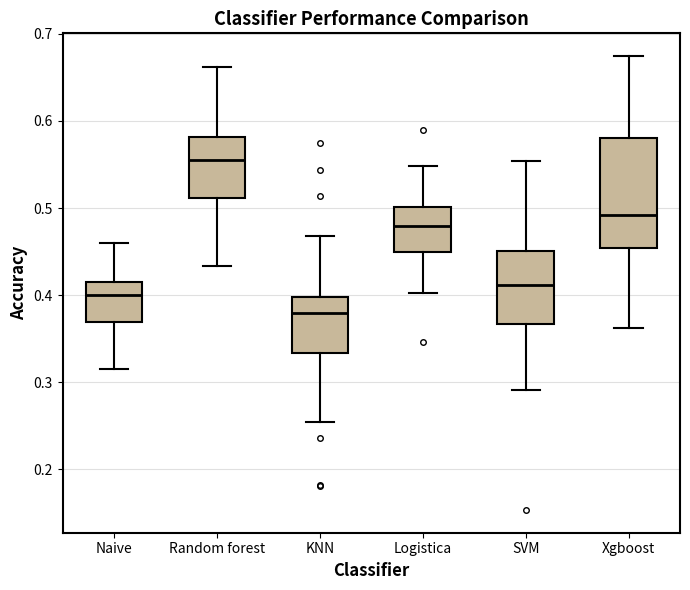

Where is the upper edge of the box for Xgboost on the y-axis? The values are not printed on the chart, so give them approximately, as read against the axis.

0.58